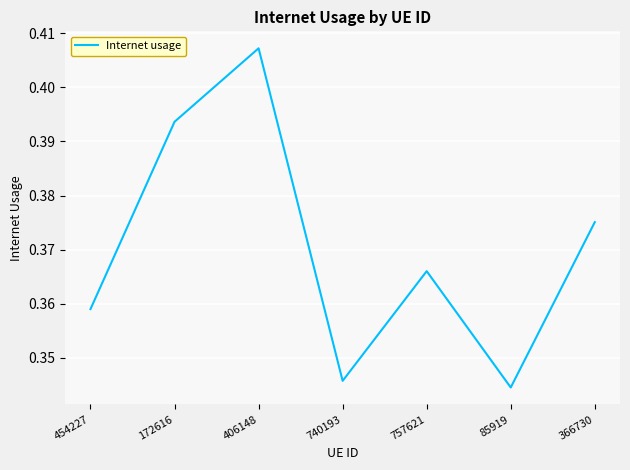

Is it true that the value at 406148 is 0.1?

False